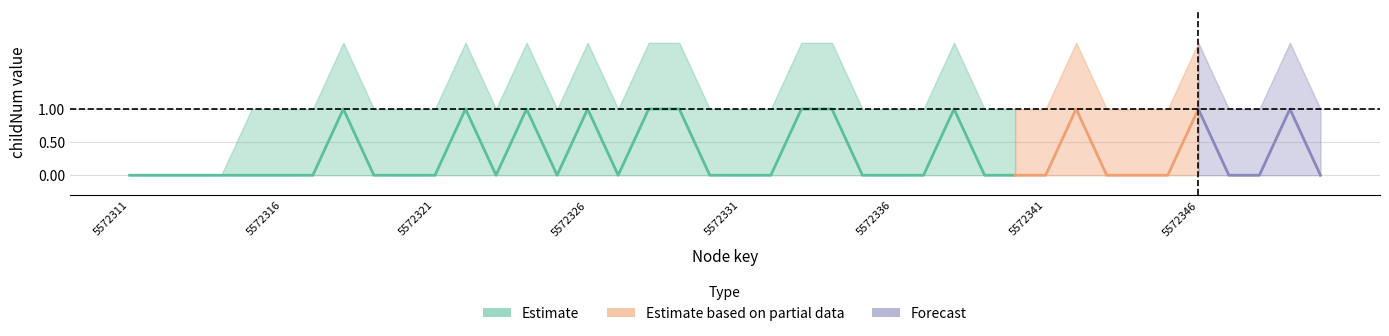

Which category has the highest value in the childNum_upper series?

7